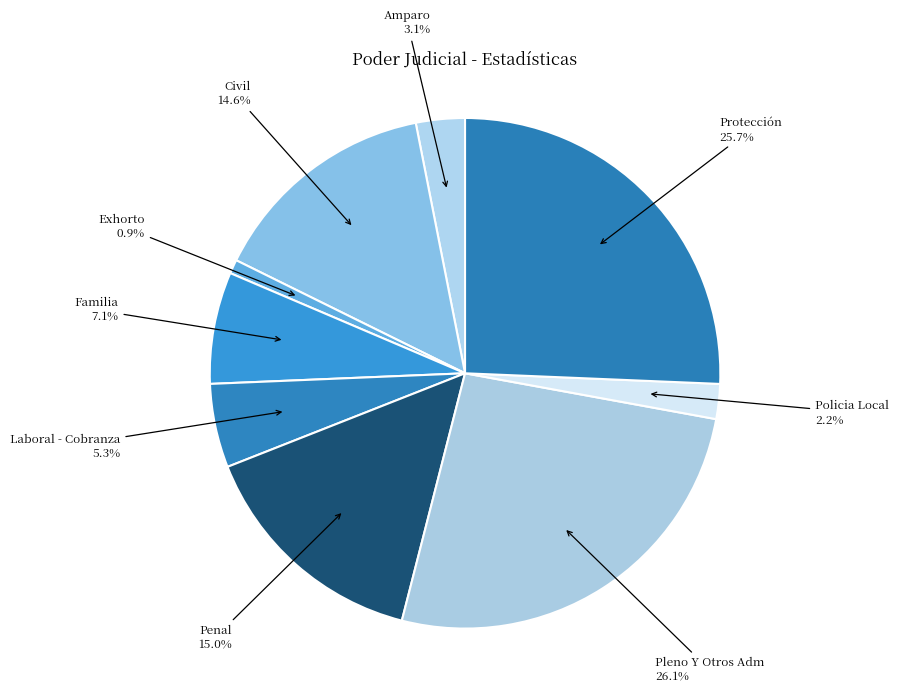

Is it true that Policia Local is 2% of the pie?

True